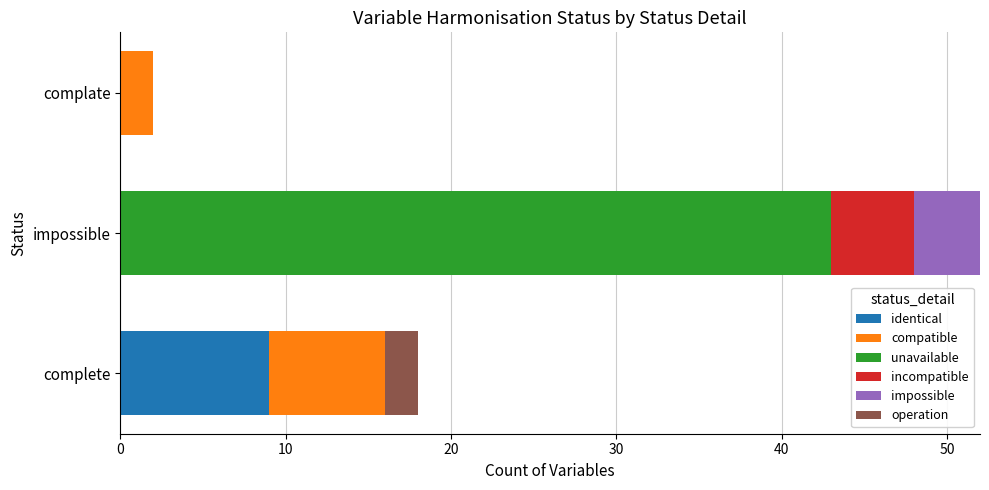

Which category has the highest value in the identical series?

complete